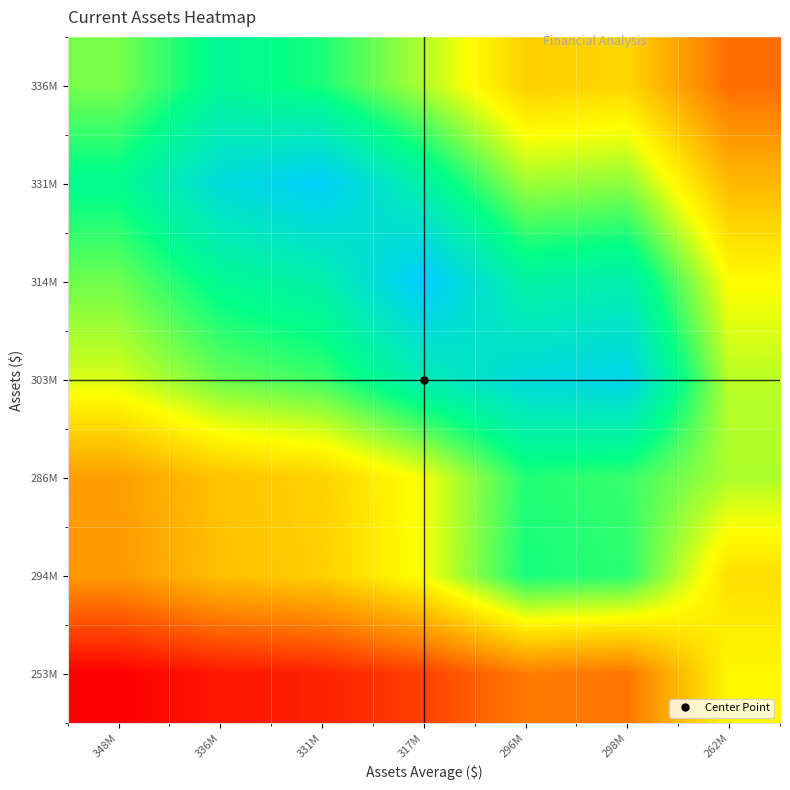

At which category does the chart reach its minimum across all series?

348M